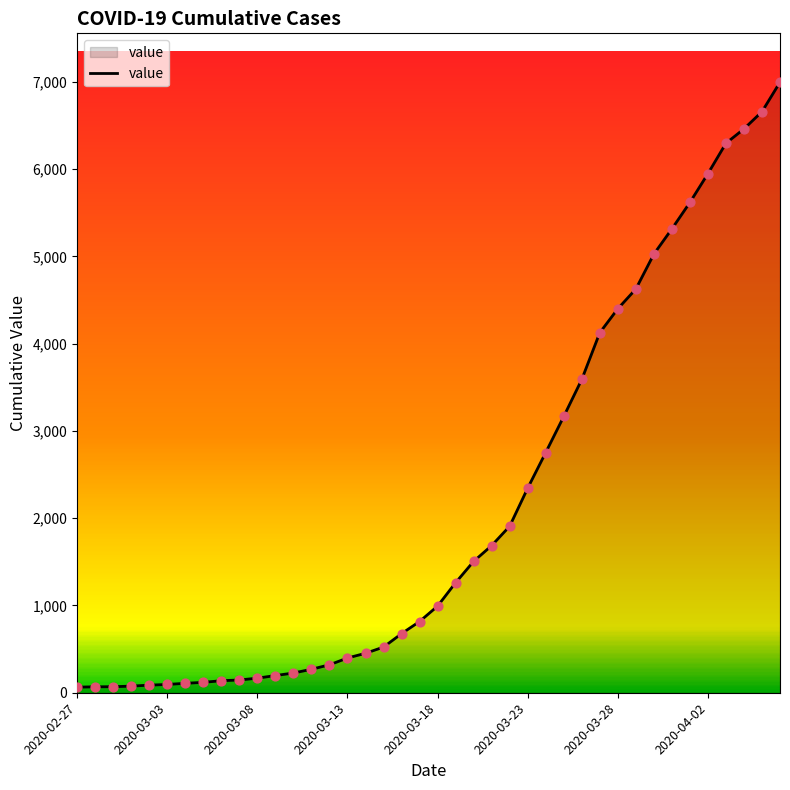

What is the difference between the maximum and minimum values?

6931